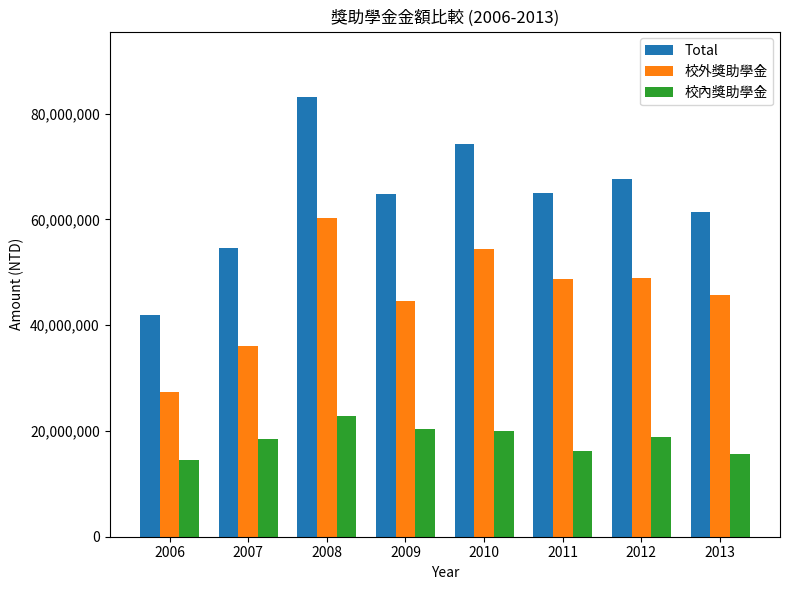

How many values in the 校內獎助學金 series are below 18860000?

4